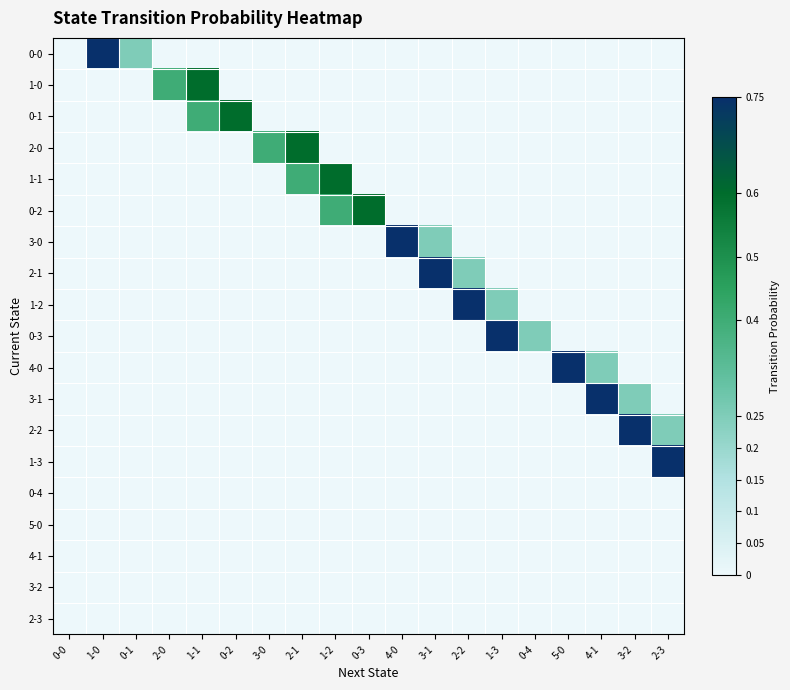

Reading left to right, transcribe all the data shown in this chart.

0-0: 0-0=0.0	1-0=0.8	0-1=0.2	2-0=0.0	1-1=0.0	0-2=0.0	3-0=0.0	2-1=0.0	1-2=0.0	0-3=0.0	4-0=0.0	3-1=0.0	2-2=0.0	1-3=0.0	0-4=0.0	5-0=0.0	4-1=0.0	3-2=0.0	2-3=0.0
1-0: 0-0=0.0	1-0=0.0	0-1=0.0	2-0=0.4	1-1=0.6	0-2=0.0	3-0=0.0	2-1=0.0	1-2=0.0	0-3=0.0	4-0=0.0	3-1=0.0	2-2=0.0	1-3=0.0	0-4=0.0	5-0=0.0	4-1=0.0	3-2=0.0	2-3=0.0
0-1: 0-0=0.0	1-0=0.0	0-1=0.0	2-0=0.0	1-1=0.4	0-2=0.6	3-0=0.0	2-1=0.0	1-2=0.0	0-3=0.0	4-0=0.0	3-1=0.0	2-2=0.0	1-3=0.0	0-4=0.0	5-0=0.0	4-1=0.0	3-2=0.0	2-3=0.0
2-0: 0-0=0.0	1-0=0.0	0-1=0.0	2-0=0.0	1-1=0.0	0-2=0.0	3-0=0.4	2-1=0.6	1-2=0.0	0-3=0.0	4-0=0.0	3-1=0.0	2-2=0.0	1-3=0.0	0-4=0.0	5-0=0.0	4-1=0.0	3-2=0.0	2-3=0.0
1-1: 0-0=0.0	1-0=0.0	0-1=0.0	2-0=0.0	1-1=0.0	0-2=0.0	3-0=0.0	2-1=0.4	1-2=0.6	0-3=0.0	4-0=0.0	3-1=0.0	2-2=0.0	1-3=0.0	0-4=0.0	5-0=0.0	4-1=0.0	3-2=0.0	2-3=0.0
0-2: 0-0=0.0	1-0=0.0	0-1=0.0	2-0=0.0	1-1=0.0	0-2=0.0	3-0=0.0	2-1=0.0	1-2=0.4	0-3=0.6	4-0=0.0	3-1=0.0	2-2=0.0	1-3=0.0	0-4=0.0	5-0=0.0	4-1=0.0	3-2=0.0	2-3=0.0
3-0: 0-0=0.0	1-0=0.0	0-1=0.0	2-0=0.0	1-1=0.0	0-2=0.0	3-0=0.0	2-1=0.0	1-2=0.0	0-3=0.0	4-0=0.8	3-1=0.2	2-2=0.0	1-3=0.0	0-4=0.0	5-0=0.0	4-1=0.0	3-2=0.0	2-3=0.0
2-1: 0-0=0.0	1-0=0.0	0-1=0.0	2-0=0.0	1-1=0.0	0-2=0.0	3-0=0.0	2-1=0.0	1-2=0.0	0-3=0.0	4-0=0.0	3-1=0.8	2-2=0.2	1-3=0.0	0-4=0.0	5-0=0.0	4-1=0.0	3-2=0.0	2-3=0.0
1-2: 0-0=0.0	1-0=0.0	0-1=0.0	2-0=0.0	1-1=0.0	0-2=0.0	3-0=0.0	2-1=0.0	1-2=0.0	0-3=0.0	4-0=0.0	3-1=0.0	2-2=0.8	1-3=0.2	0-4=0.0	5-0=0.0	4-1=0.0	3-2=0.0	2-3=0.0
0-3: 0-0=0.0	1-0=0.0	0-1=0.0	2-0=0.0	1-1=0.0	0-2=0.0	3-0=0.0	2-1=0.0	1-2=0.0	0-3=0.0	4-0=0.0	3-1=0.0	2-2=0.0	1-3=0.8	0-4=0.2	5-0=0.0	4-1=0.0	3-2=0.0	2-3=0.0
4-0: 0-0=0.0	1-0=0.0	0-1=0.0	2-0=0.0	1-1=0.0	0-2=0.0	3-0=0.0	2-1=0.0	1-2=0.0	0-3=0.0	4-0=0.0	3-1=0.0	2-2=0.0	1-3=0.0	0-4=0.0	5-0=0.8	4-1=0.2	3-2=0.0	2-3=0.0
3-1: 0-0=0.0	1-0=0.0	0-1=0.0	2-0=0.0	1-1=0.0	0-2=0.0	3-0=0.0	2-1=0.0	1-2=0.0	0-3=0.0	4-0=0.0	3-1=0.0	2-2=0.0	1-3=0.0	0-4=0.0	5-0=0.0	4-1=0.8	3-2=0.2	2-3=0.0
2-2: 0-0=0.0	1-0=0.0	0-1=0.0	2-0=0.0	1-1=0.0	0-2=0.0	3-0=0.0	2-1=0.0	1-2=0.0	0-3=0.0	4-0=0.0	3-1=0.0	2-2=0.0	1-3=0.0	0-4=0.0	5-0=0.0	4-1=0.0	3-2=0.8	2-3=0.2
1-3: 0-0=0.0	1-0=0.0	0-1=0.0	2-0=0.0	1-1=0.0	0-2=0.0	3-0=0.0	2-1=0.0	1-2=0.0	0-3=0.0	4-0=0.0	3-1=0.0	2-2=0.0	1-3=0.0	0-4=0.0	5-0=0.0	4-1=0.0	3-2=0.0	2-3=0.8
0-4: 0-0=0.0	1-0=0.0	0-1=0.0	2-0=0.0	1-1=0.0	0-2=0.0	3-0=0.0	2-1=0.0	1-2=0.0	0-3=0.0	4-0=0.0	3-1=0.0	2-2=0.0	1-3=0.0	0-4=0.0	5-0=0.0	4-1=0.0	3-2=0.0	2-3=0.0
5-0: 0-0=0.0	1-0=0.0	0-1=0.0	2-0=0.0	1-1=0.0	0-2=0.0	3-0=0.0	2-1=0.0	1-2=0.0	0-3=0.0	4-0=0.0	3-1=0.0	2-2=0.0	1-3=0.0	0-4=0.0	5-0=0.0	4-1=0.0	3-2=0.0	2-3=0.0
4-1: 0-0=0.0	1-0=0.0	0-1=0.0	2-0=0.0	1-1=0.0	0-2=0.0	3-0=0.0	2-1=0.0	1-2=0.0	0-3=0.0	4-0=0.0	3-1=0.0	2-2=0.0	1-3=0.0	0-4=0.0	5-0=0.0	4-1=0.0	3-2=0.0	2-3=0.0
3-2: 0-0=0.0	1-0=0.0	0-1=0.0	2-0=0.0	1-1=0.0	0-2=0.0	3-0=0.0	2-1=0.0	1-2=0.0	0-3=0.0	4-0=0.0	3-1=0.0	2-2=0.0	1-3=0.0	0-4=0.0	5-0=0.0	4-1=0.0	3-2=0.0	2-3=0.0
2-3: 0-0=0.0	1-0=0.0	0-1=0.0	2-0=0.0	1-1=0.0	0-2=0.0	3-0=0.0	2-1=0.0	1-2=0.0	0-3=0.0	4-0=0.0	3-1=0.0	2-2=0.0	1-3=0.0	0-4=0.0	5-0=0.0	4-1=0.0	3-2=0.0	2-3=0.0